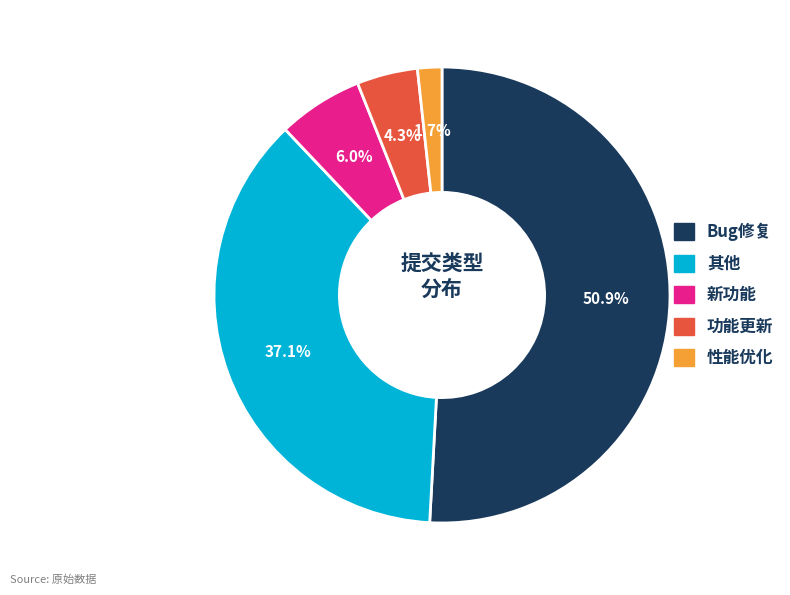

To the nearest percent, what is the difference between the largest and smallest slice percentages?

49%